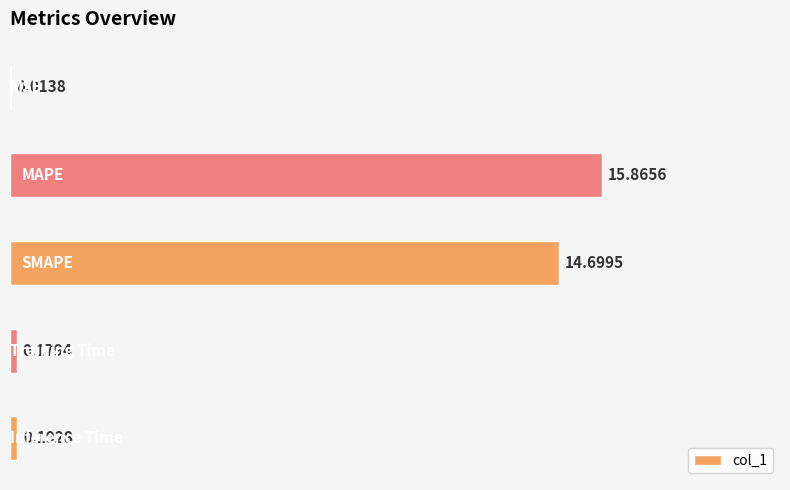

What is the sum of all values?

31.0